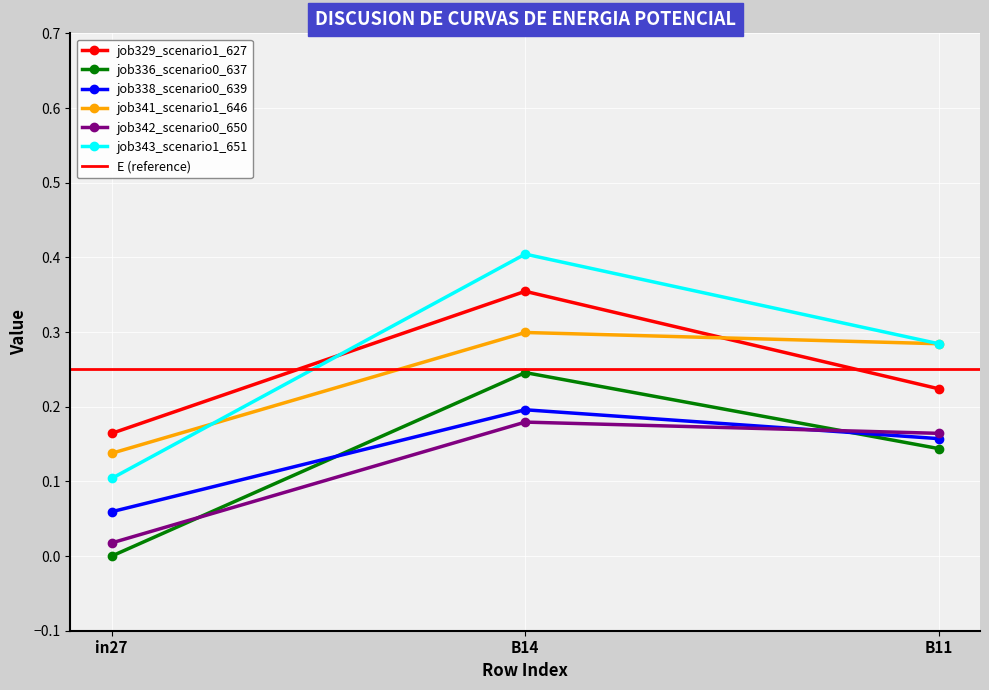

Which series has the largest total across all categories?

job343_scenario1_651